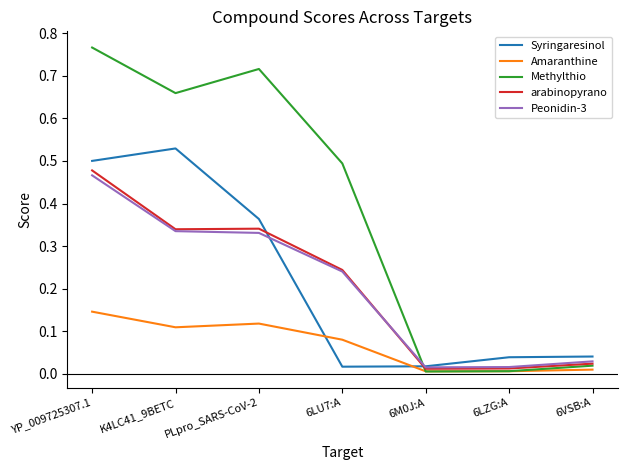

What position from the left is K4LC41_9BETC?

2